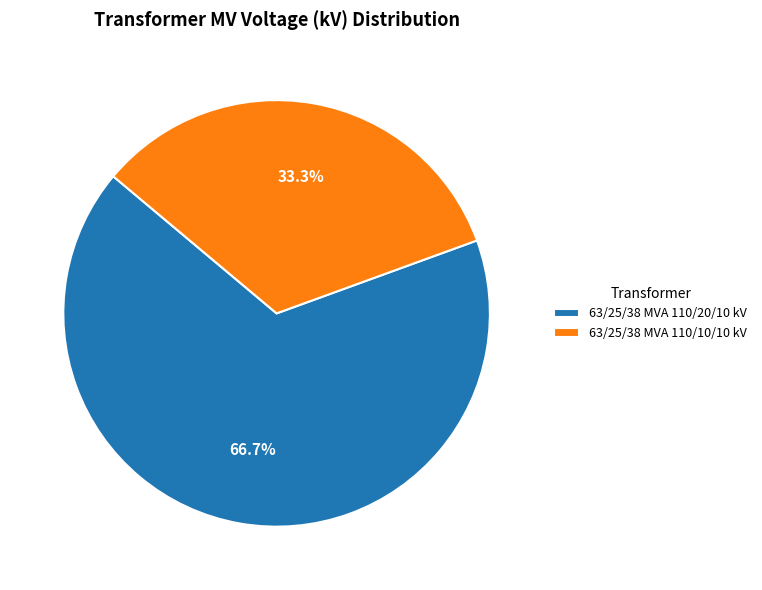

To the nearest percent, what portion does 63/25/38 MVA 110/20/10 kV represent?

67%